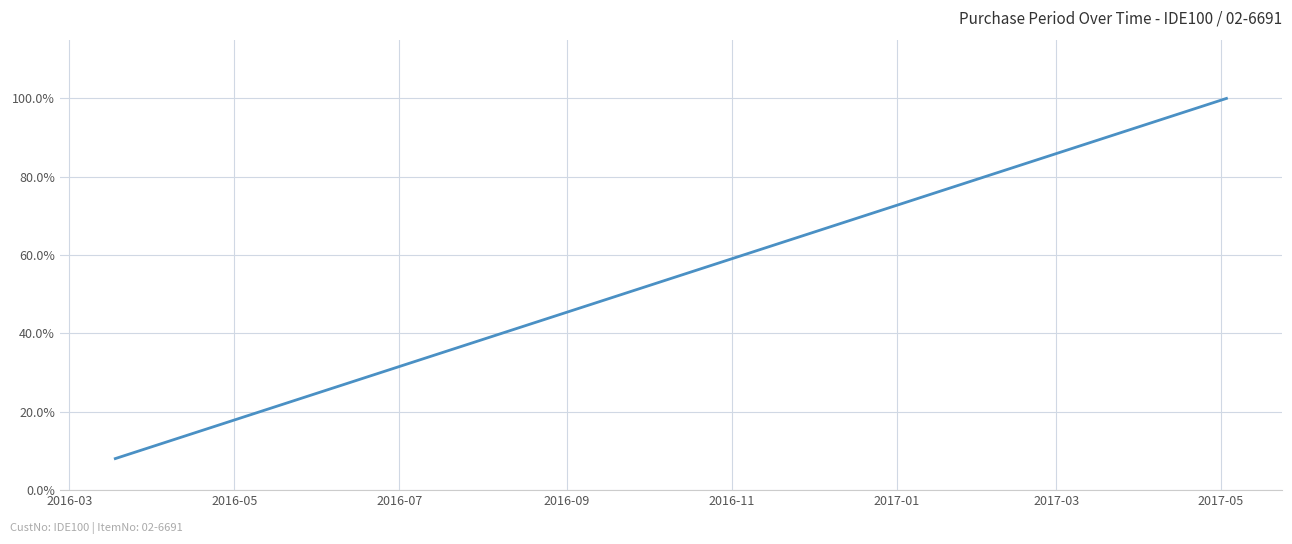

Does the chart have visible grid lines?

Yes